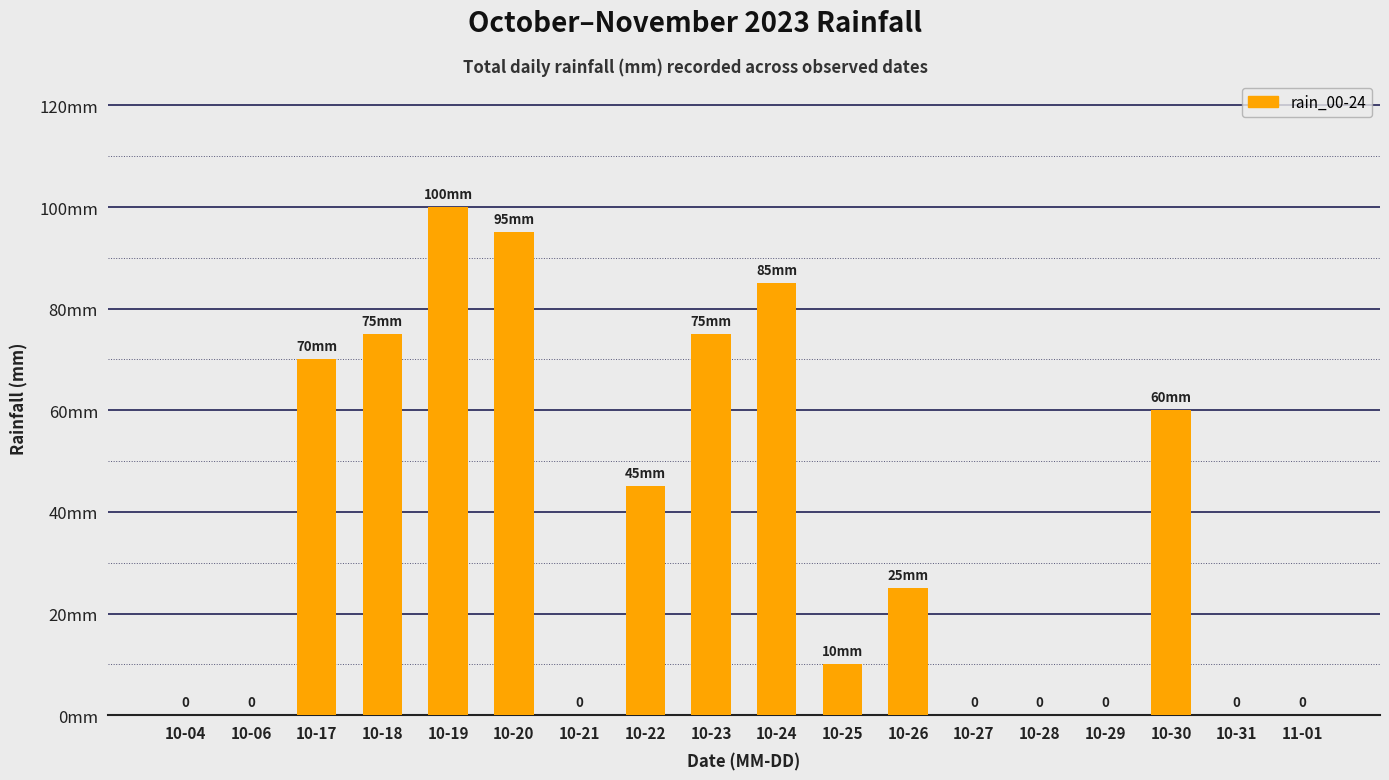

Are the bars horizontal?

No